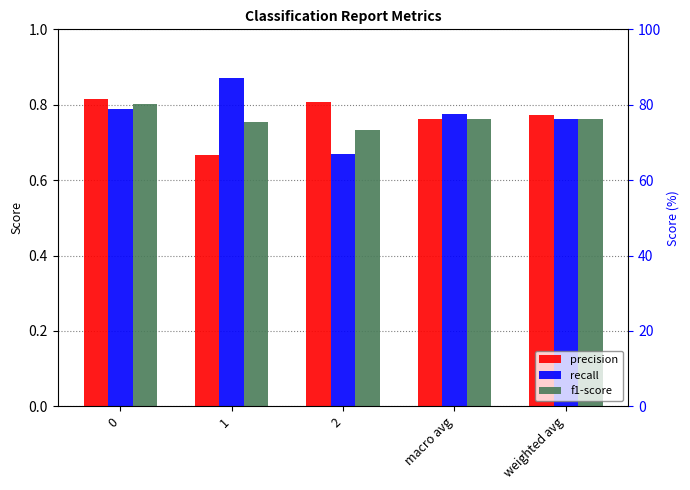

Reading left to right, extract all data points from this chart.

precision: 0.8	0.7	0.8	0.8	0.8
recall: 0.8	0.9	0.7	0.8	0.8
f1-score: 0.8	0.8	0.7	0.8	0.8